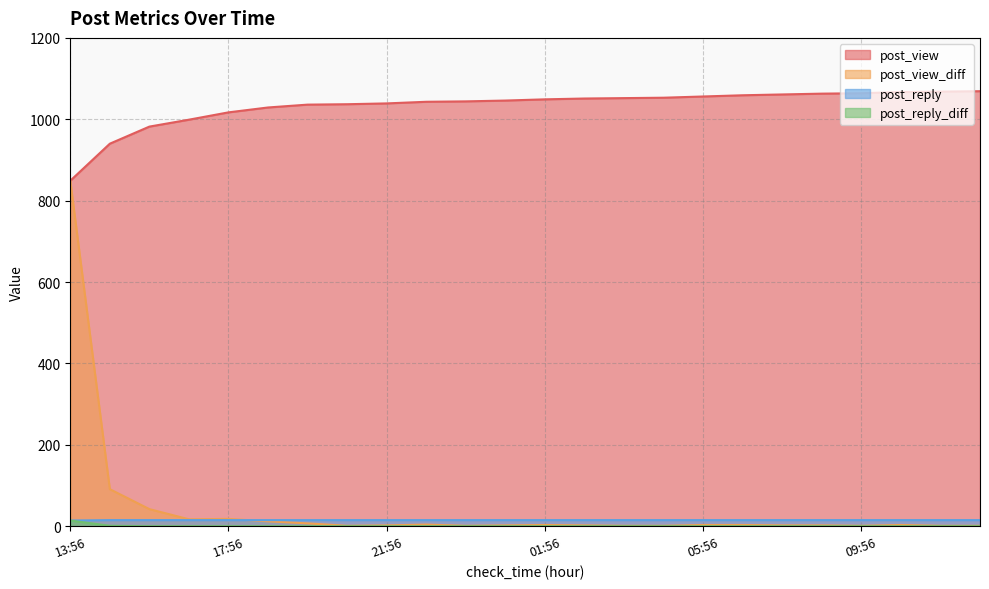

The post_view series shows 1414 at 17:56. True or false?

False